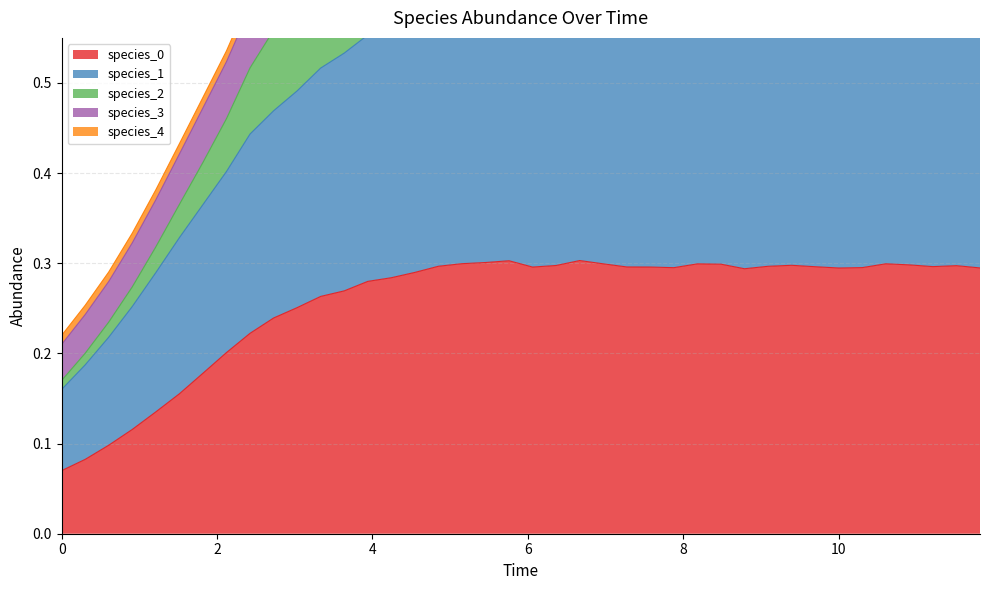

At how many categories does at least one series exceed 0?

40